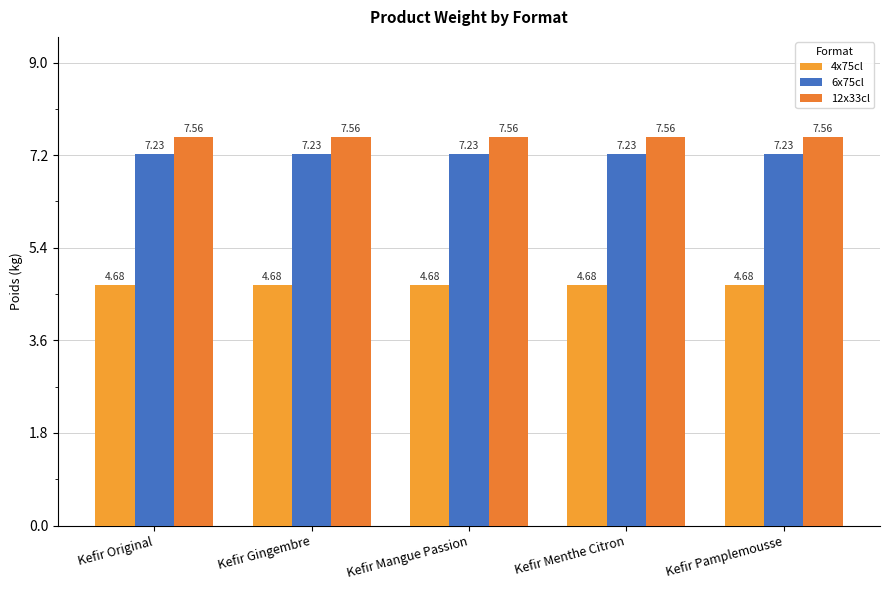

What is the value of the 12x33cl bar at the 2nd from the left?

7.6